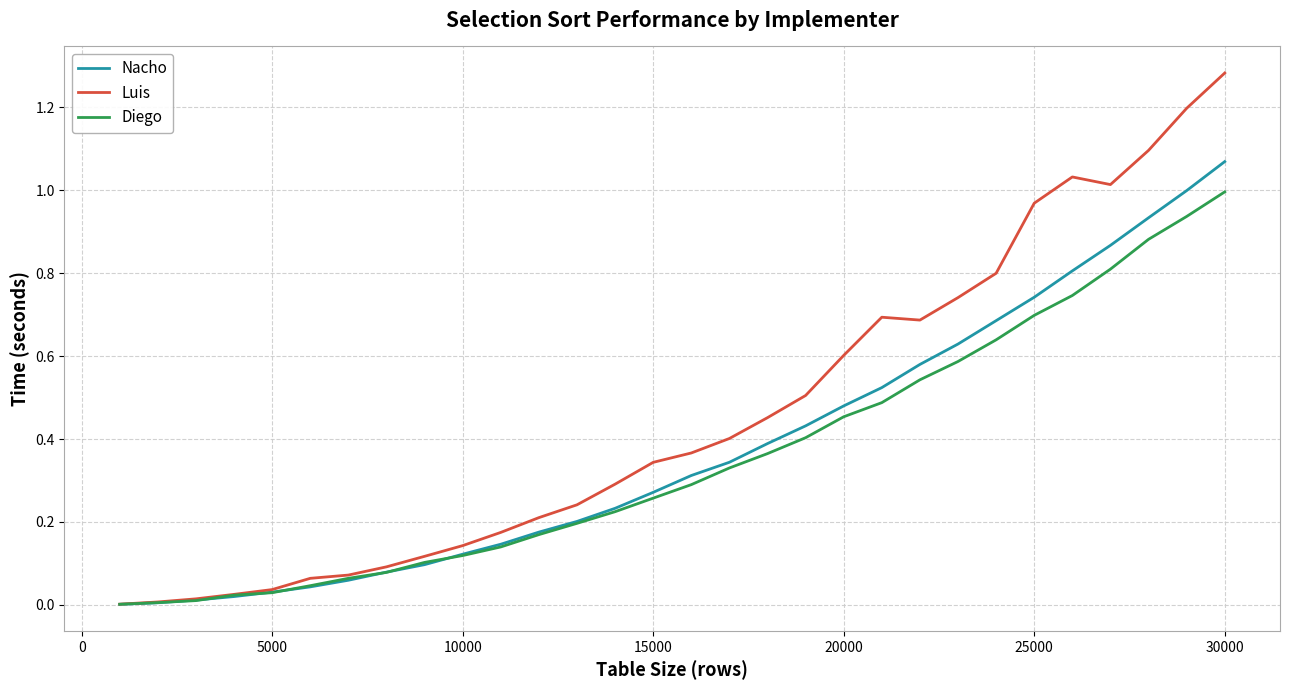

Rank the series by their maximum value, from lowest to highest.

Diego, Nacho, Luis